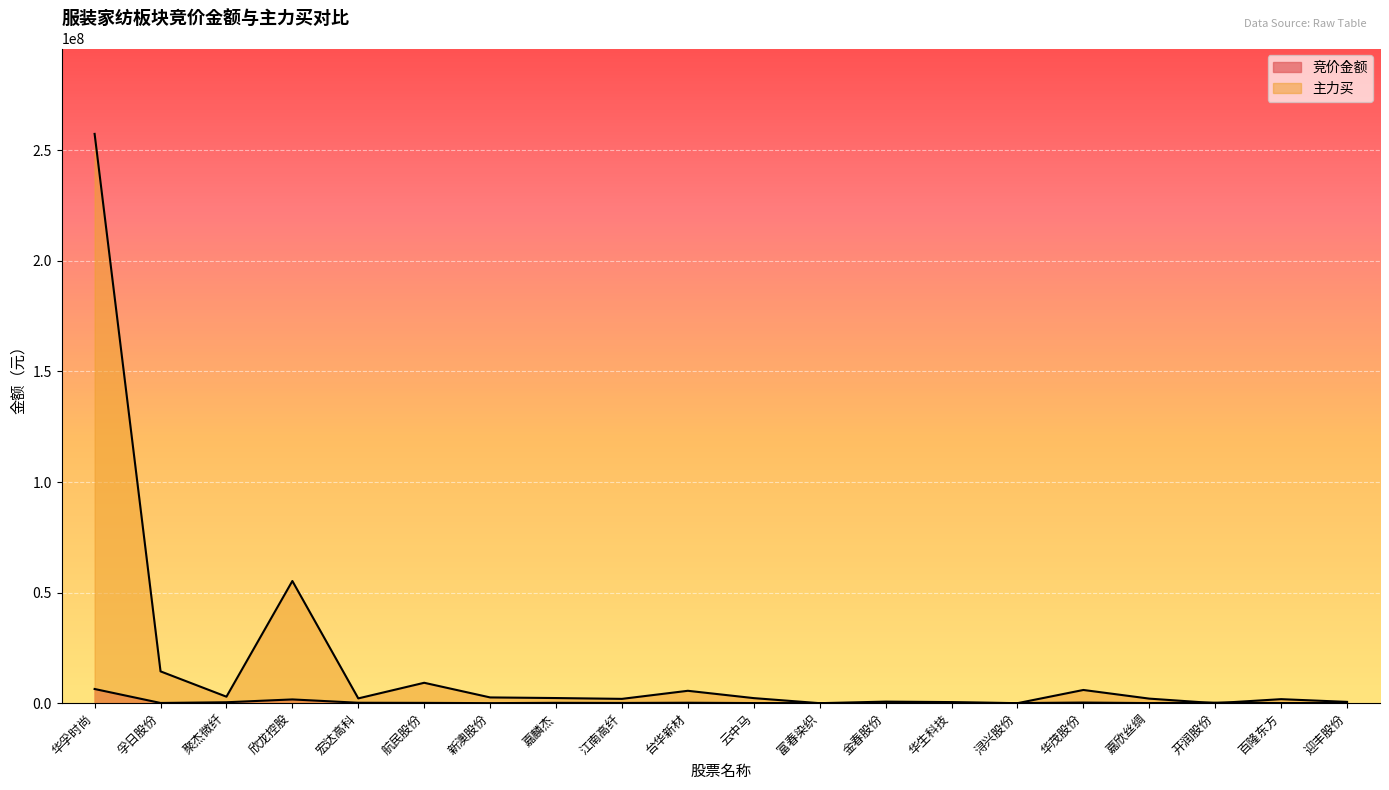

At how many categories does at least one series exceed 236707195?

1